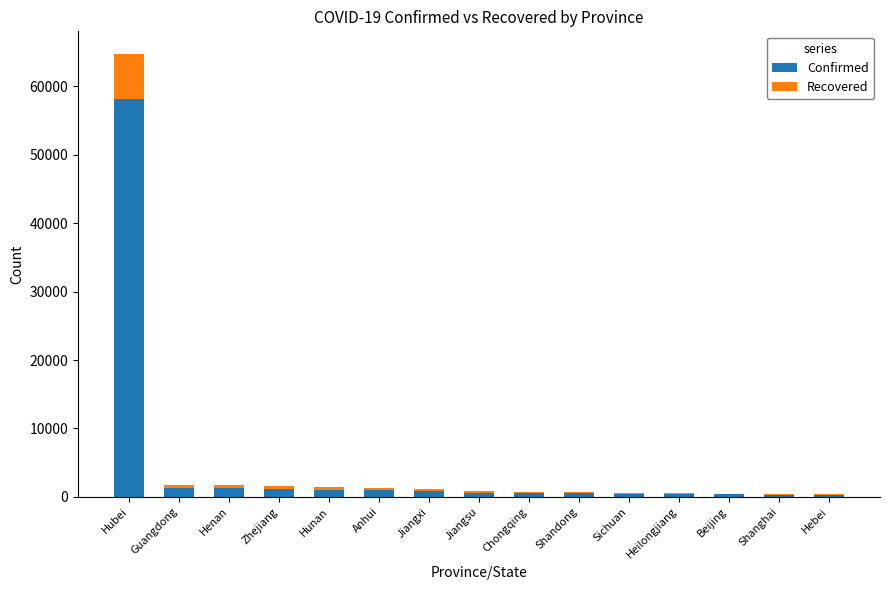

At which category is the sum across all series the highest?

Hubei